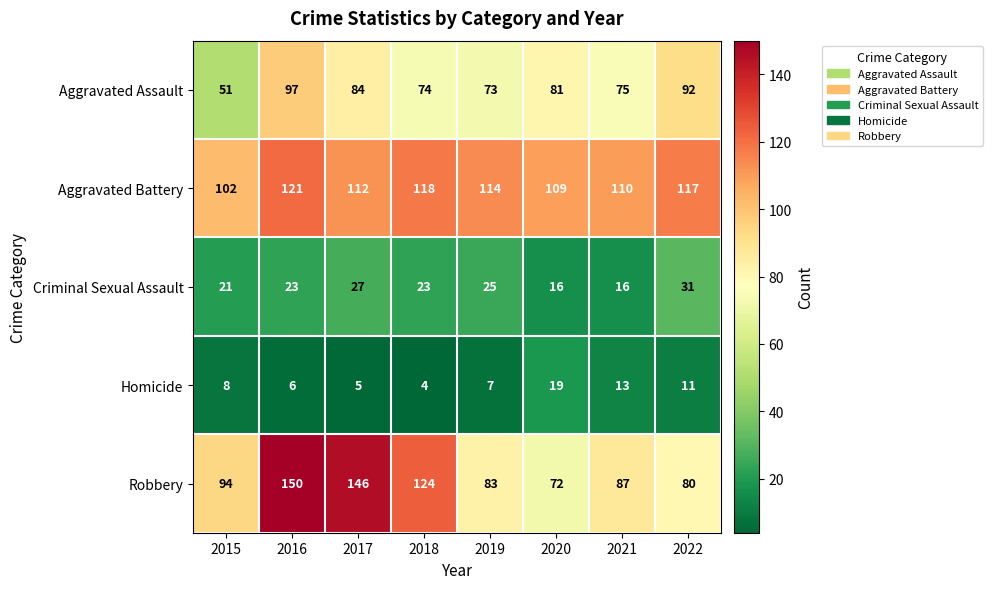

Which series has the largest range (max minus min)?

Robbery